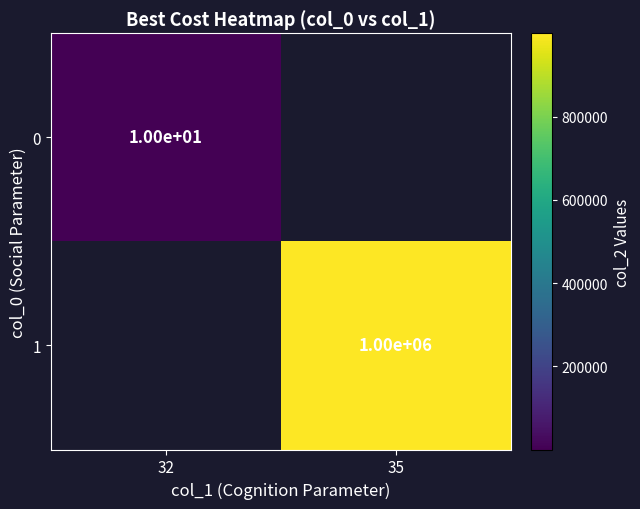

The 1 series shows 1609598 at 35. True or false?

False